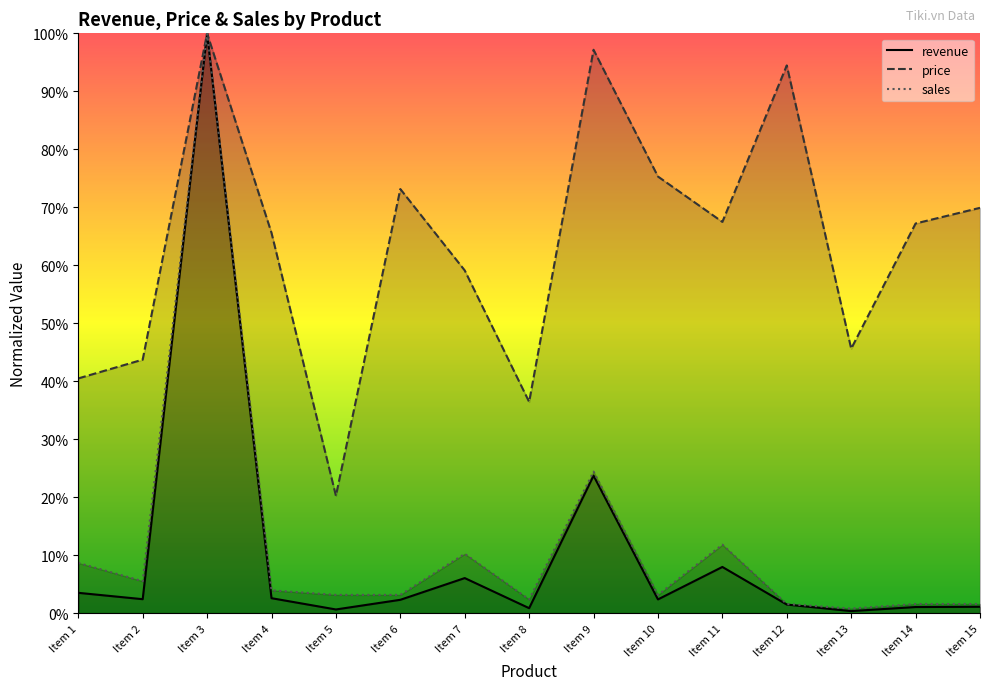

How many lines are shown in the chart?

3